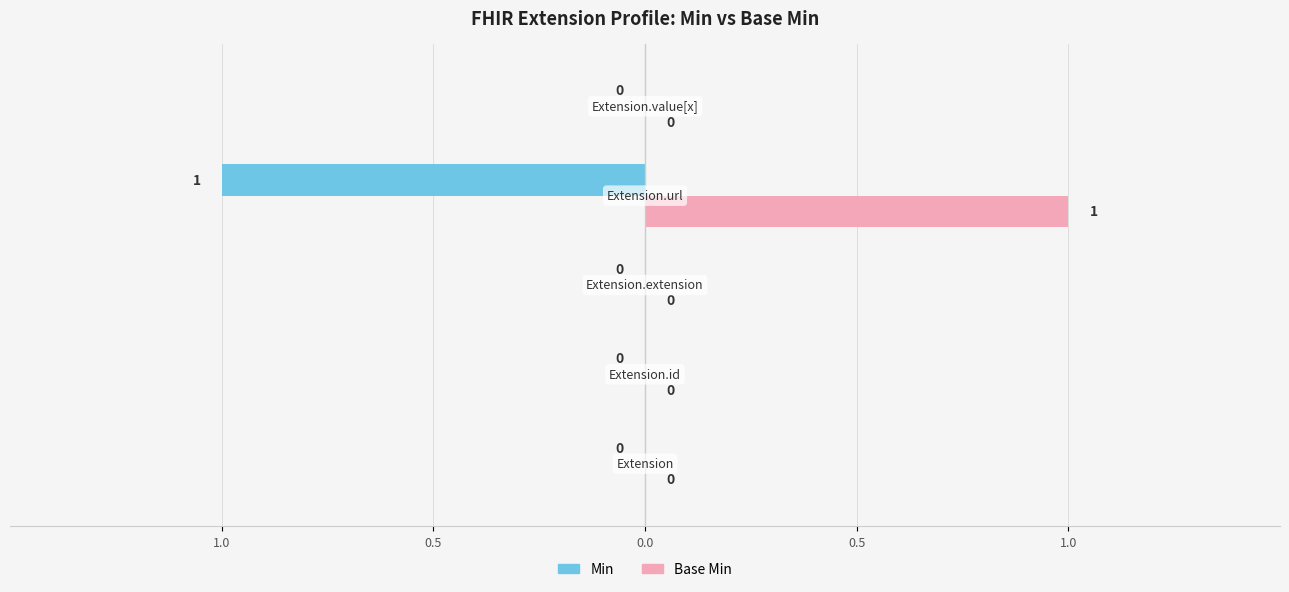

Between Extension.extension and Extension.value[x], which is larger?

Extension.extension